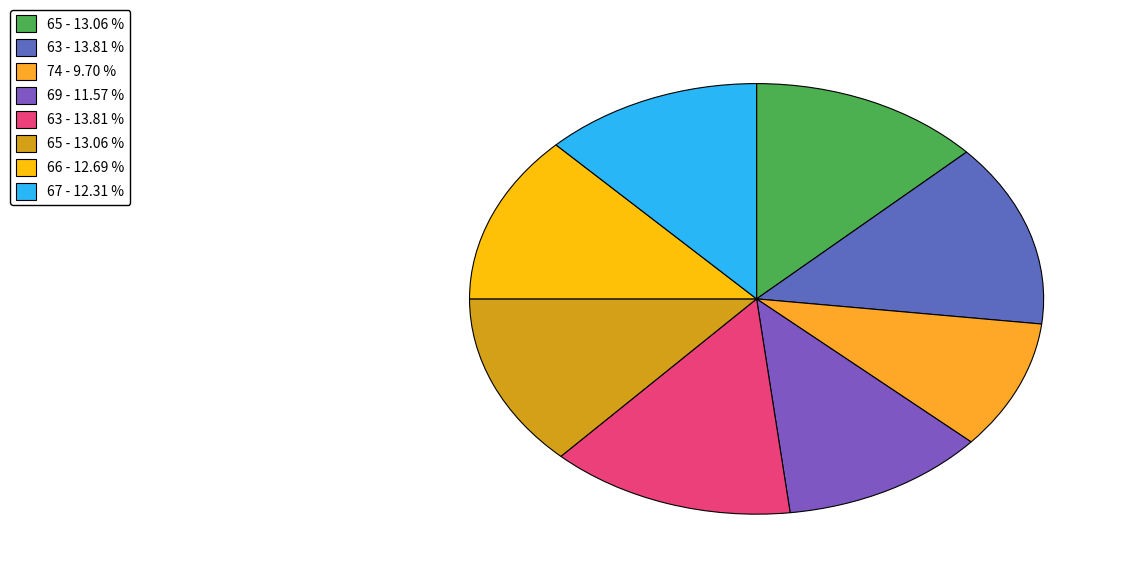

Is there any slice that represents more than half of the pie?

No